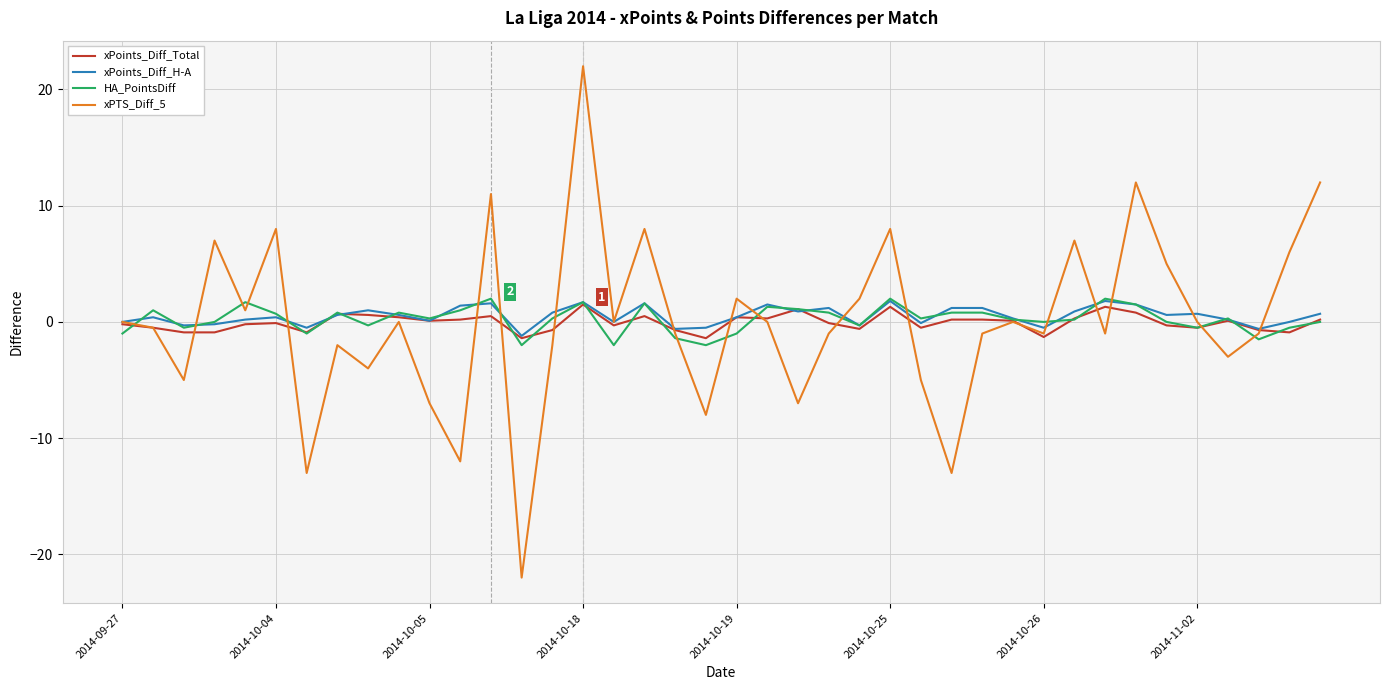

What is the greatest value displayed?

22.0